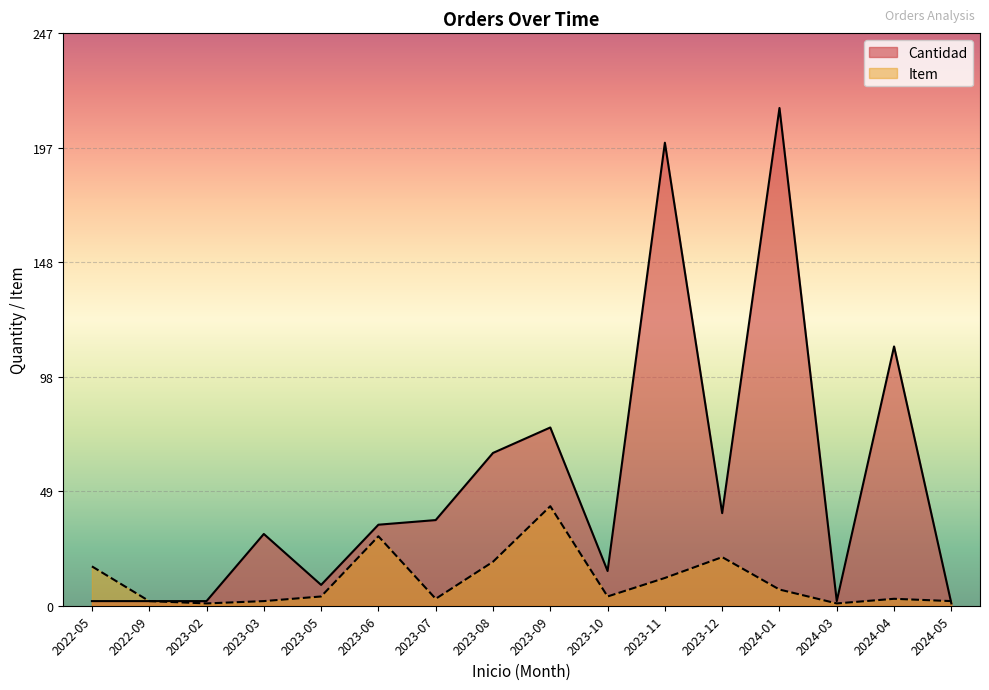

Where does the Item series first go above 2?

2022-05